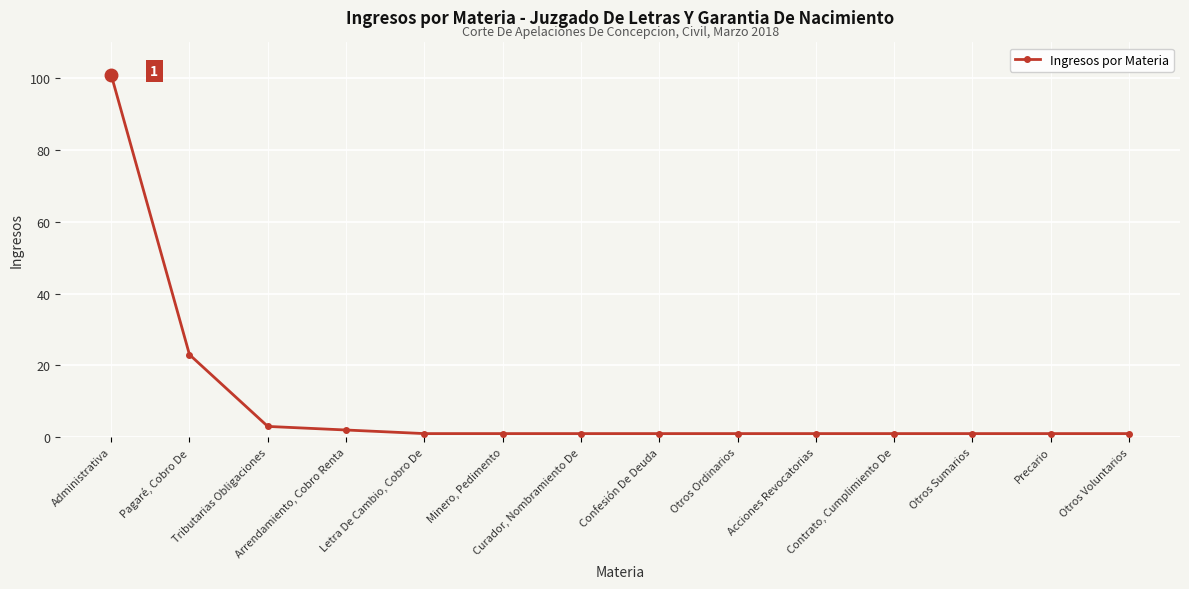

Reading right to left, transcribe all the data shown in this chart.

Otros Voluntarios=1	Precario=1	Otros Sumarios=1	Contrato, Cumplimiento De=1	Acciones Revocatorias=1	Otros Ordinarios=1	Confesión De Deuda=1	Curador, Nombramiento De=1	Minero, Pedimento=1	Letra De Cambio, Cobro De=1	Arrendamiento, Cobro Renta=2	Tributarias Obligaciones=3	Pagaré, Cobro De=23	Administrativa=101